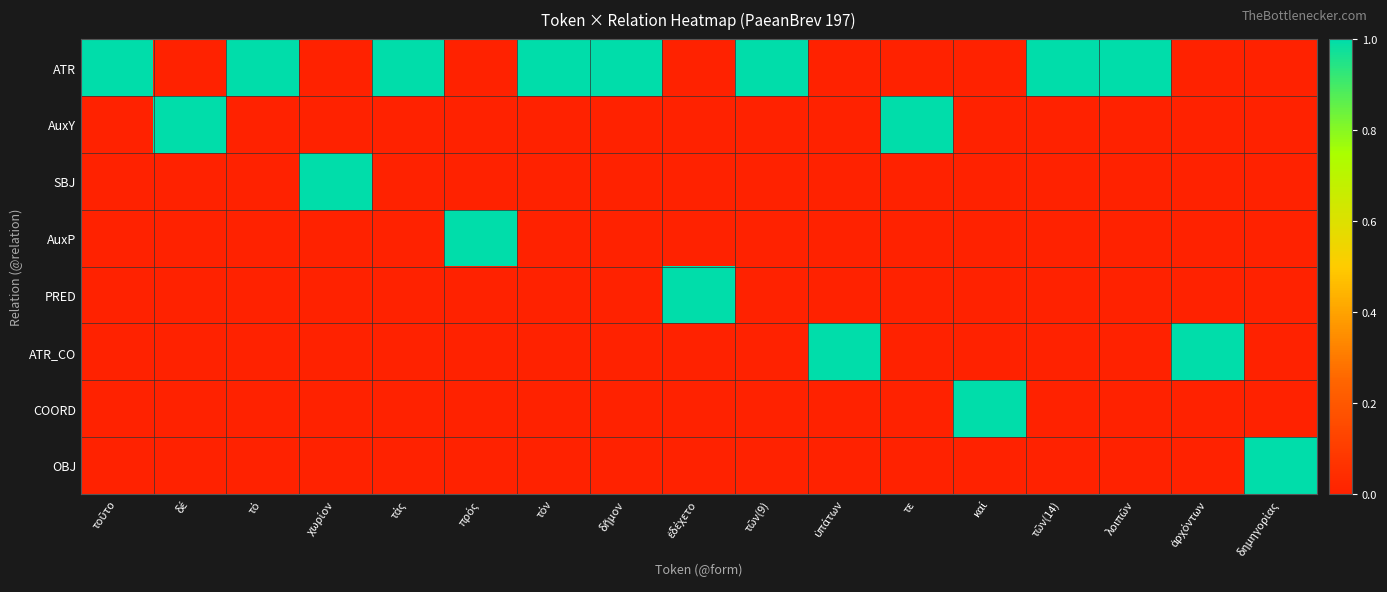

How many categories are shown in the chart?

17